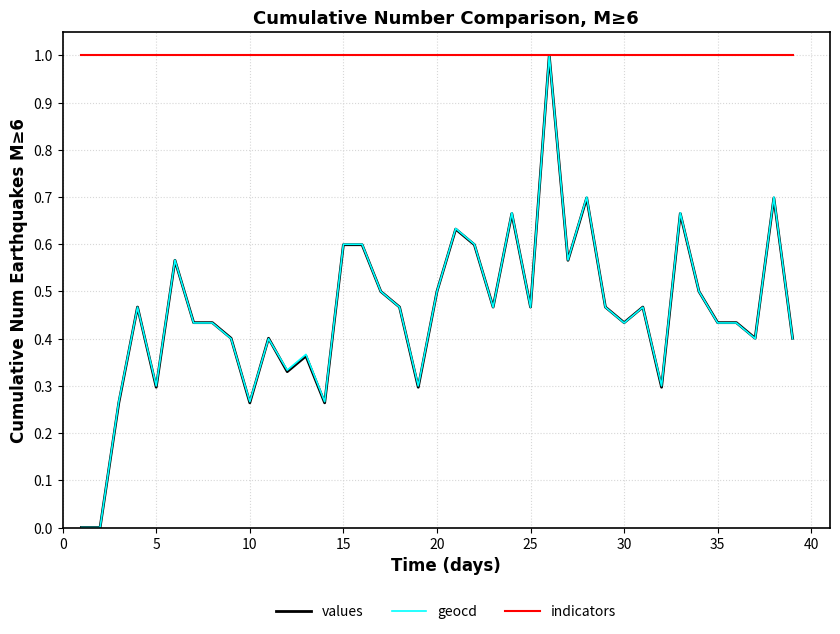

What is the greatest value displayed?

1.0